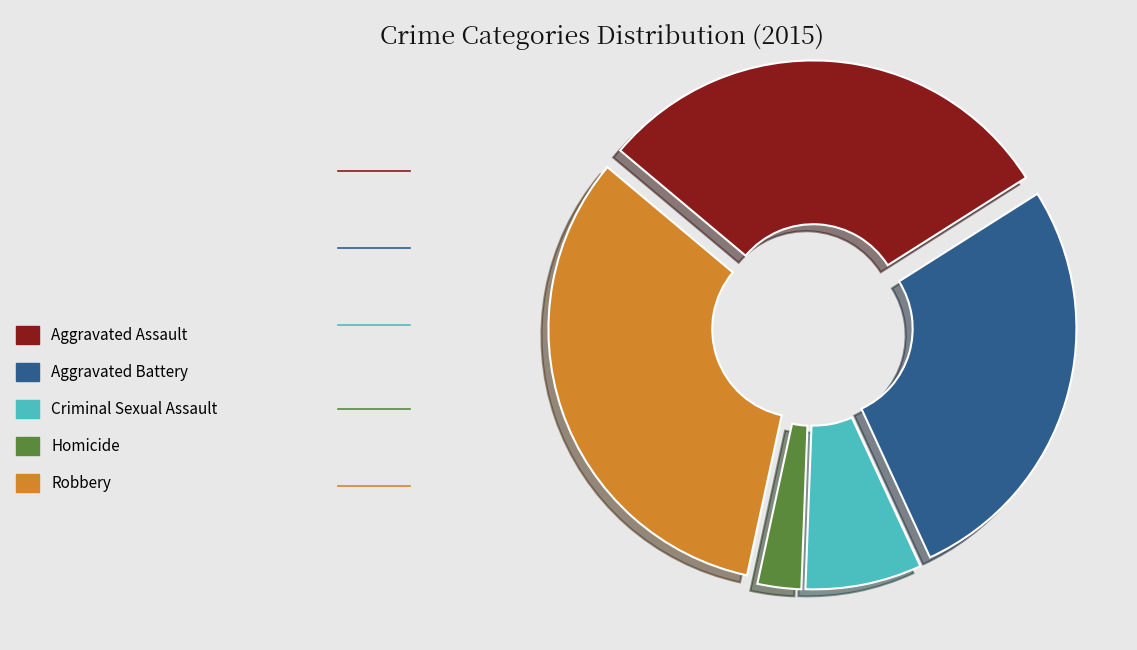

Is the sum of Homicide and Aggravated Battery greater than half?

No